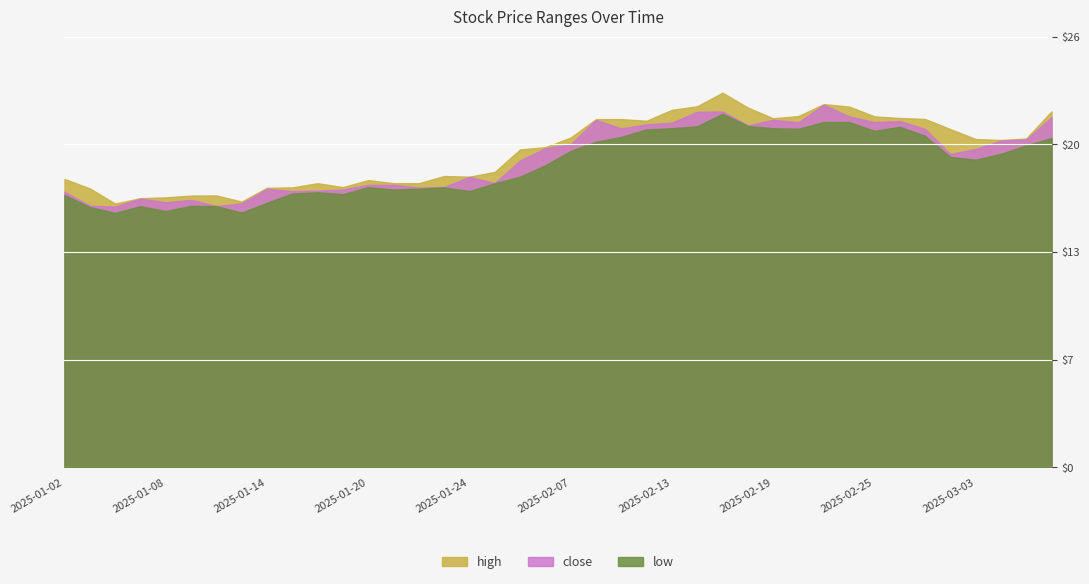

True or false: low has a value of 15.6 at 2025-01-06.

True